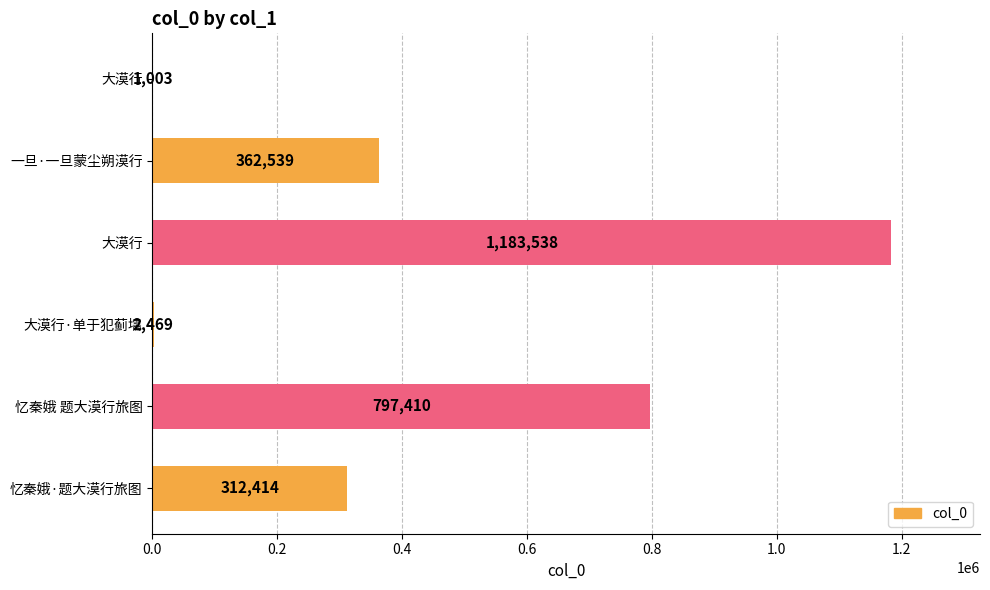

Count the number of categories in the chart.

6